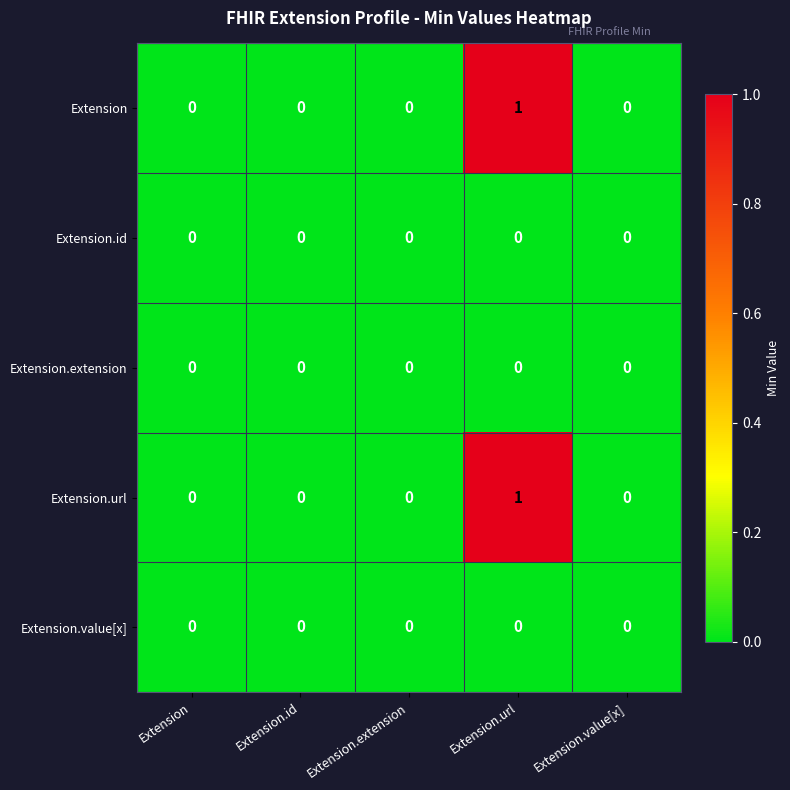

The value of Extension.value[x] at Extension.url is 0. True or false?

True